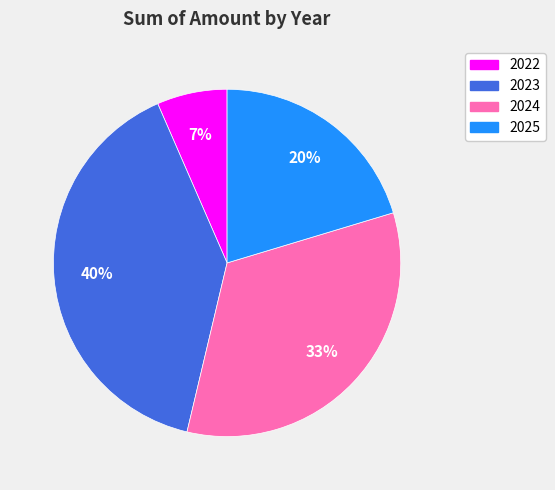

Which has a higher value, 2024 or 2023?

2023